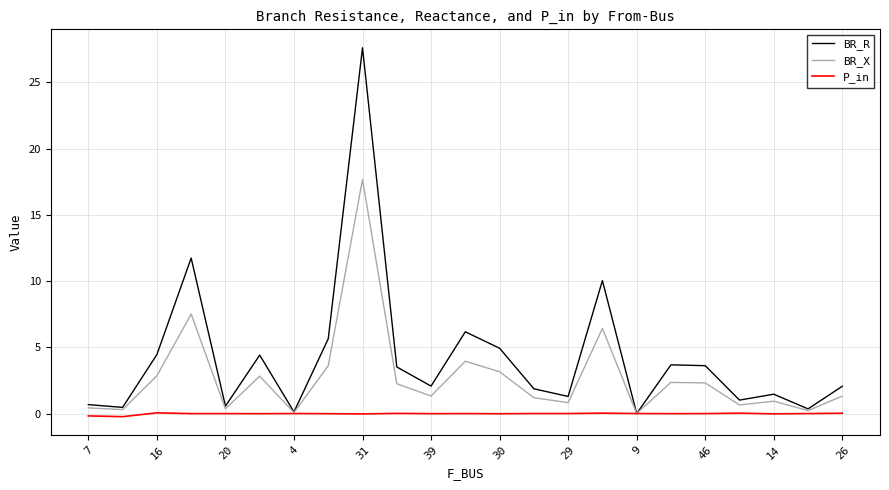

Rank the series by their average value, from highest to lowest.

BR_R, BR_X, P_in